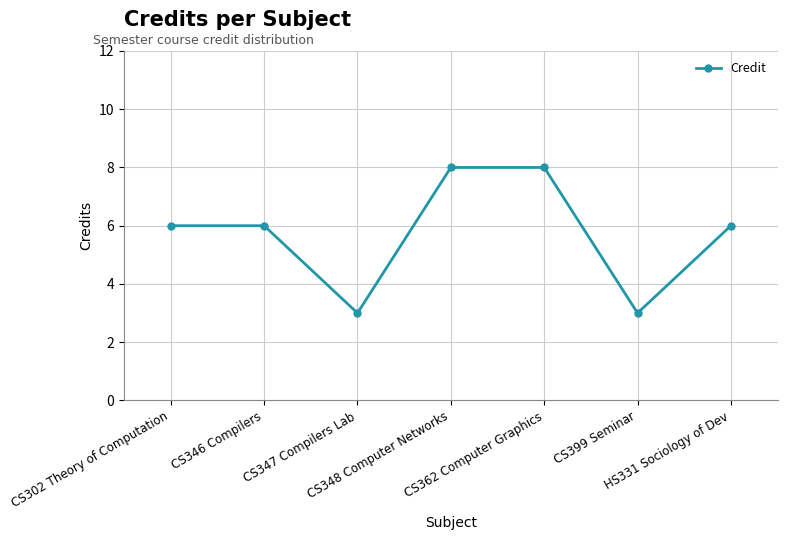

What is the greatest value displayed?

8